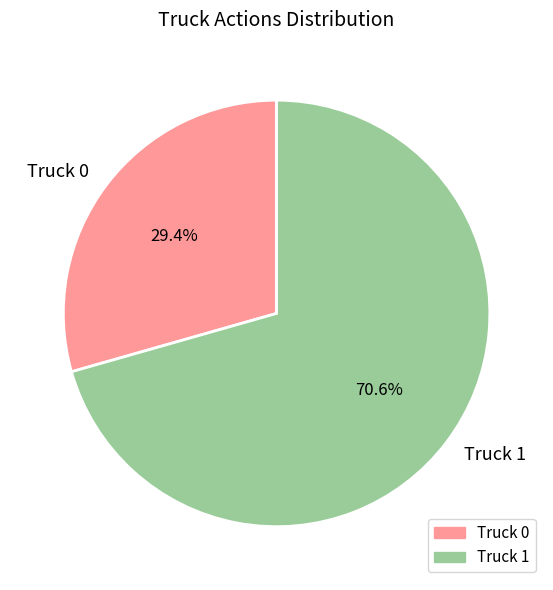

How many segments does this pie chart have?

2